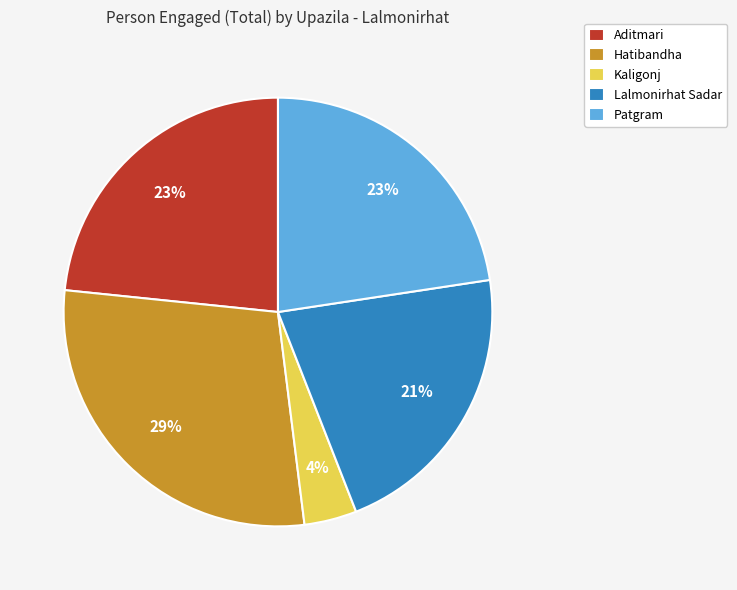

To the nearest percent, what percentage of the pie is Patgram?

23%